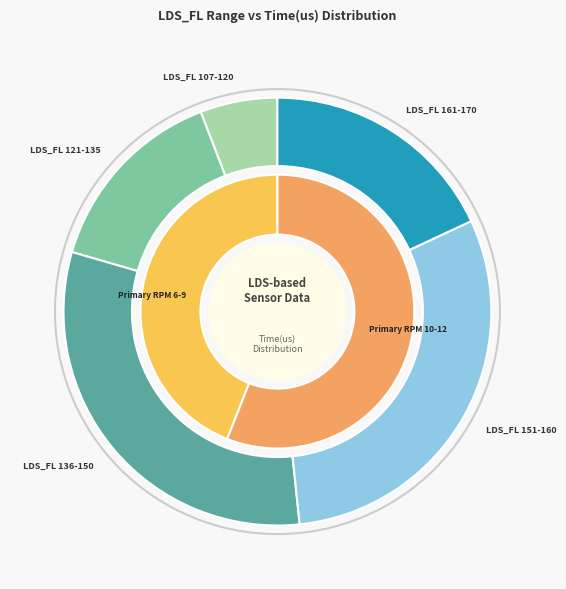

Is 13 the majority of the pie?

No